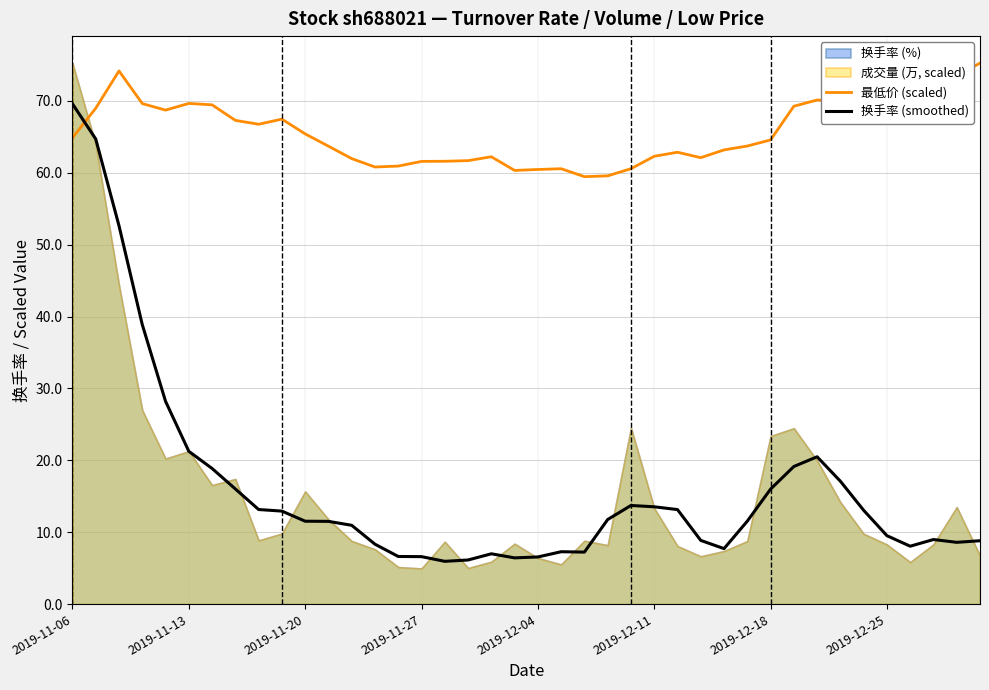

The 最低价 (scaled) series shows 25.6 at 2019-11-06. True or false?

False